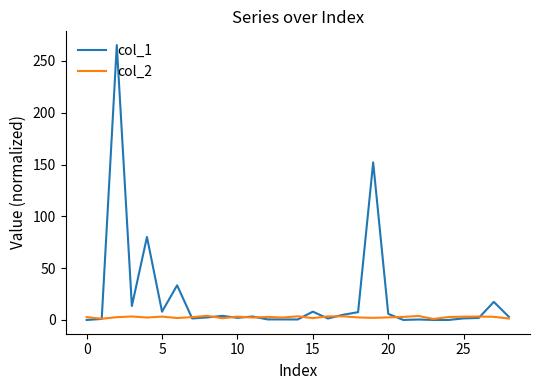

Which series has the widest spread of values?

col_1